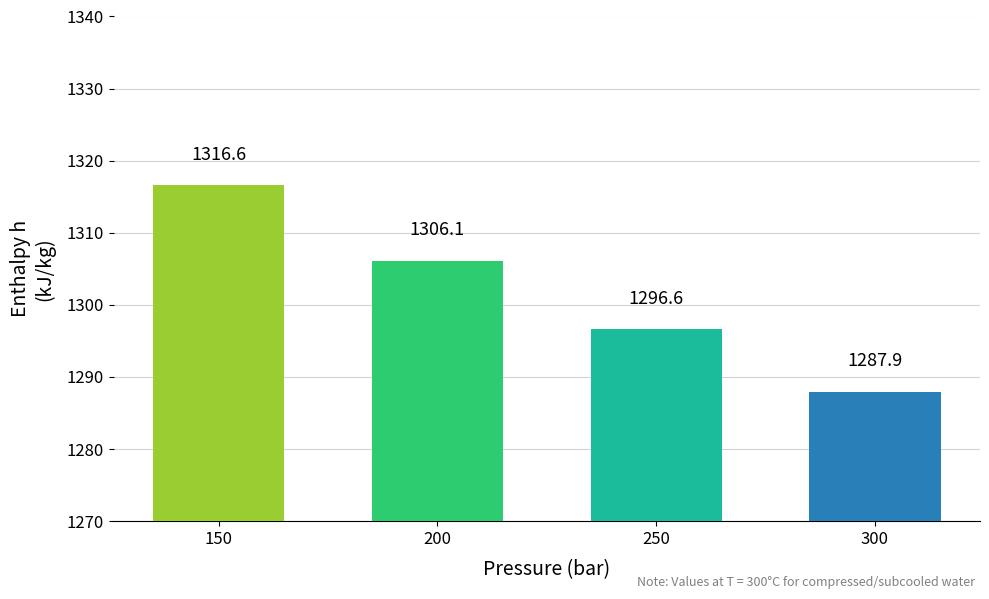

What is the sum of all values?

5207.2